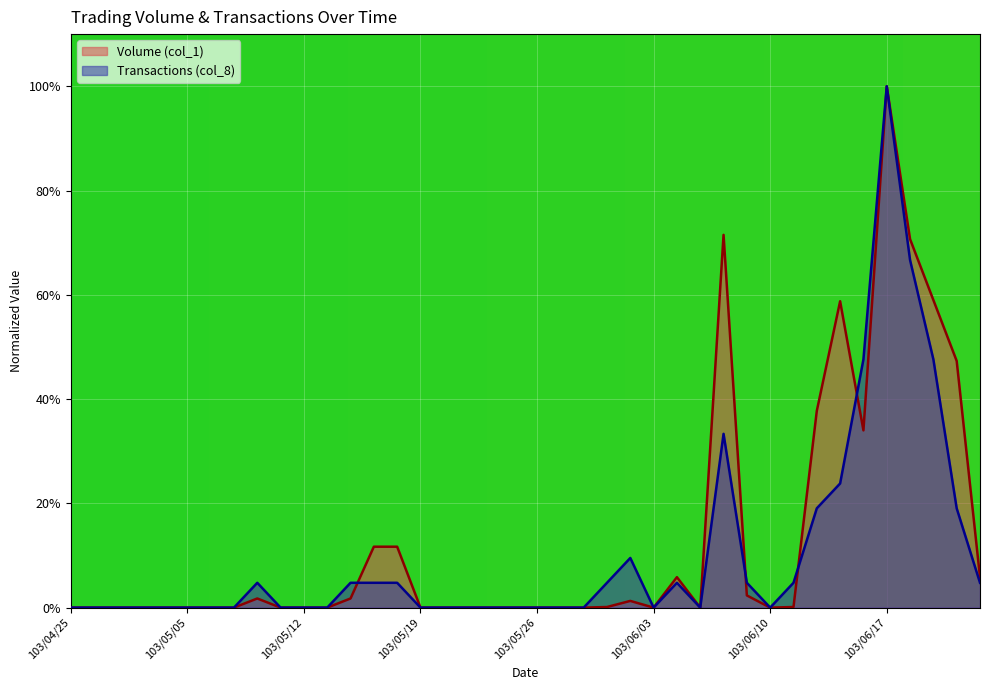

At which category does Volume (col_1) reach its first local valley?

103/06/03